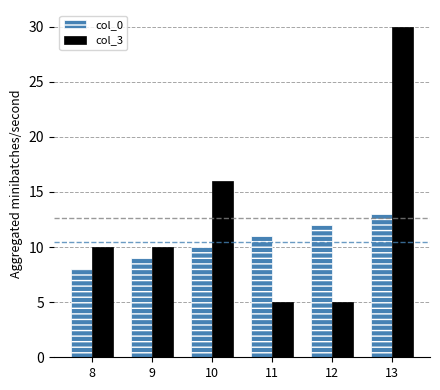

How many values in the col_0 series are below 11?

3